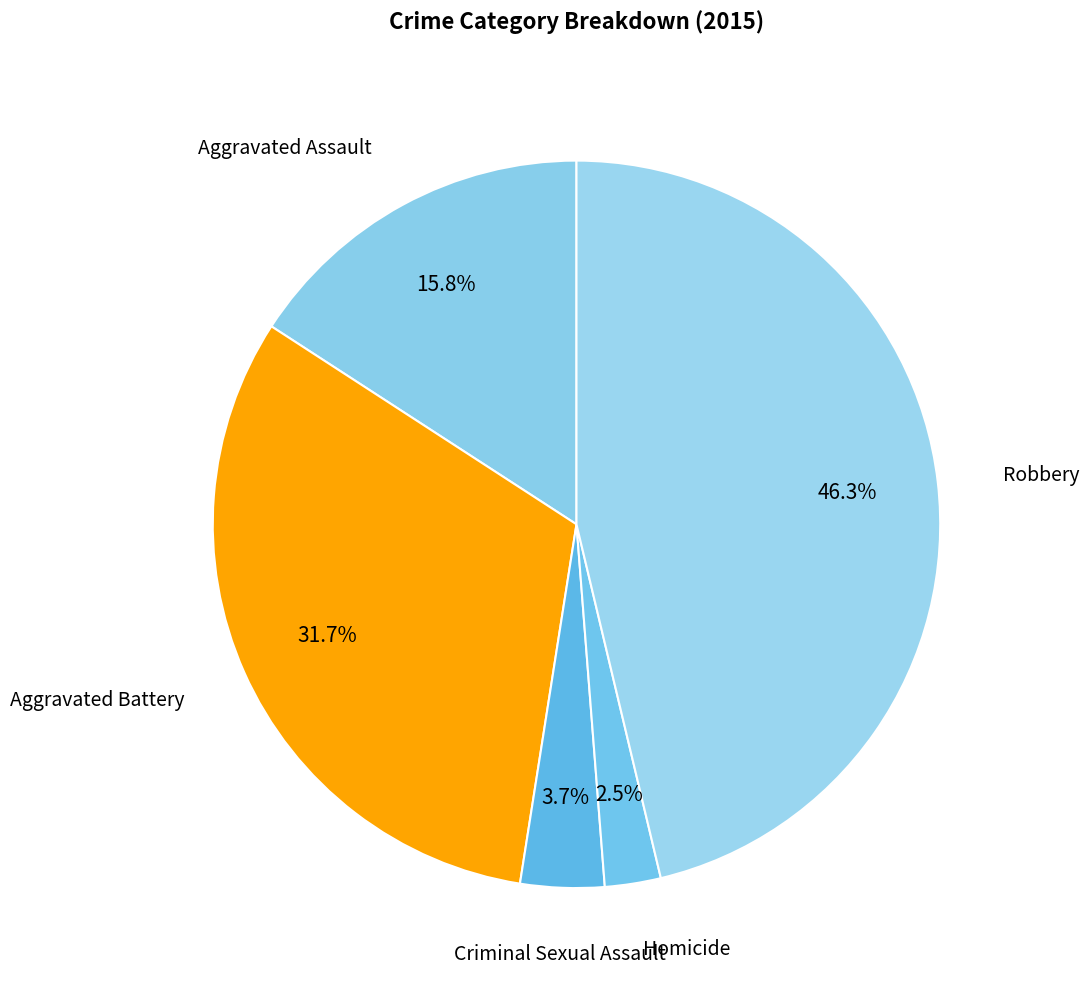

Rank the categories by value from lowest to highest.

Homicide, Criminal Sexual Assault, Aggravated Assault, Aggravated Battery, Robbery